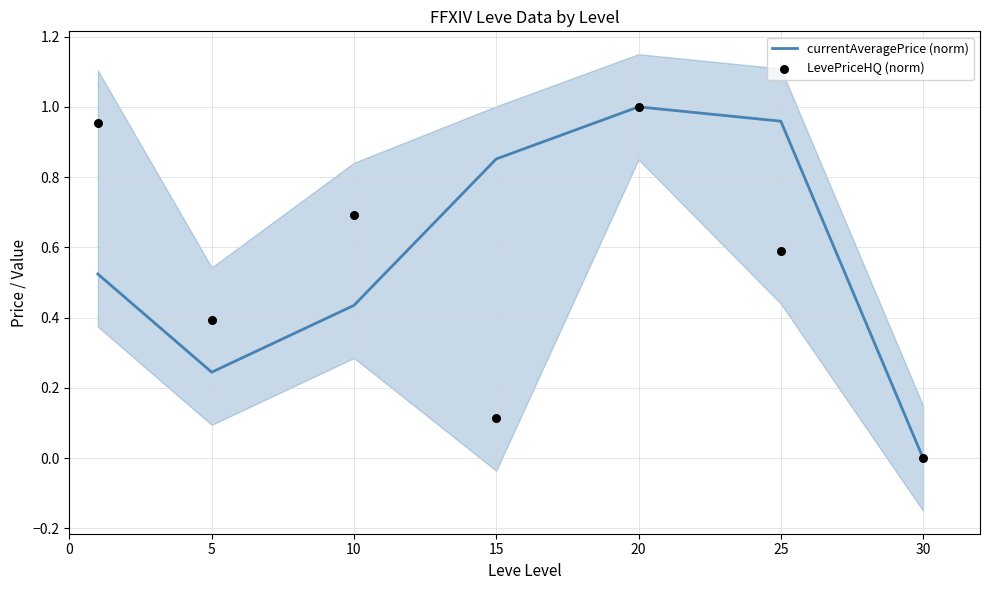

What are all the series names shown in the legend?

currentAveragePrice (norm), LevePriceHQ (norm)